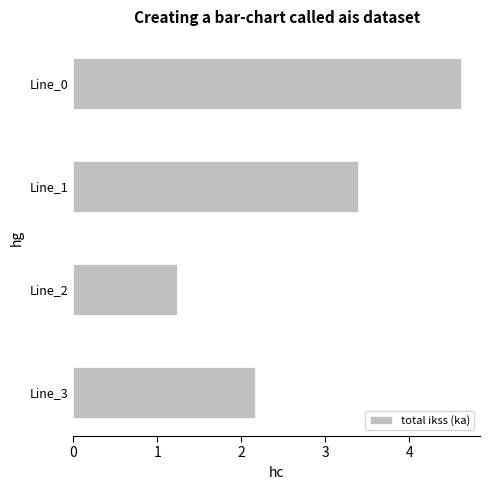

Is it true that the value at Line_3 is 1.4?

False